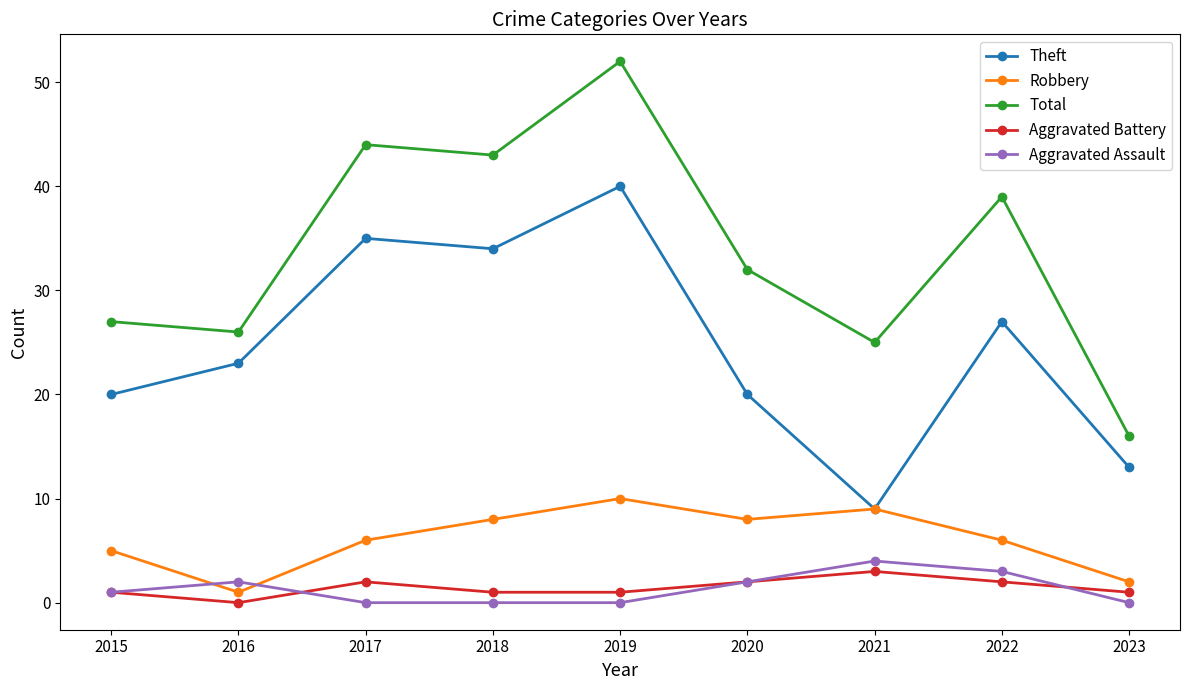

What is the difference between the maximum and minimum values in the Aggravated Assault series?

4